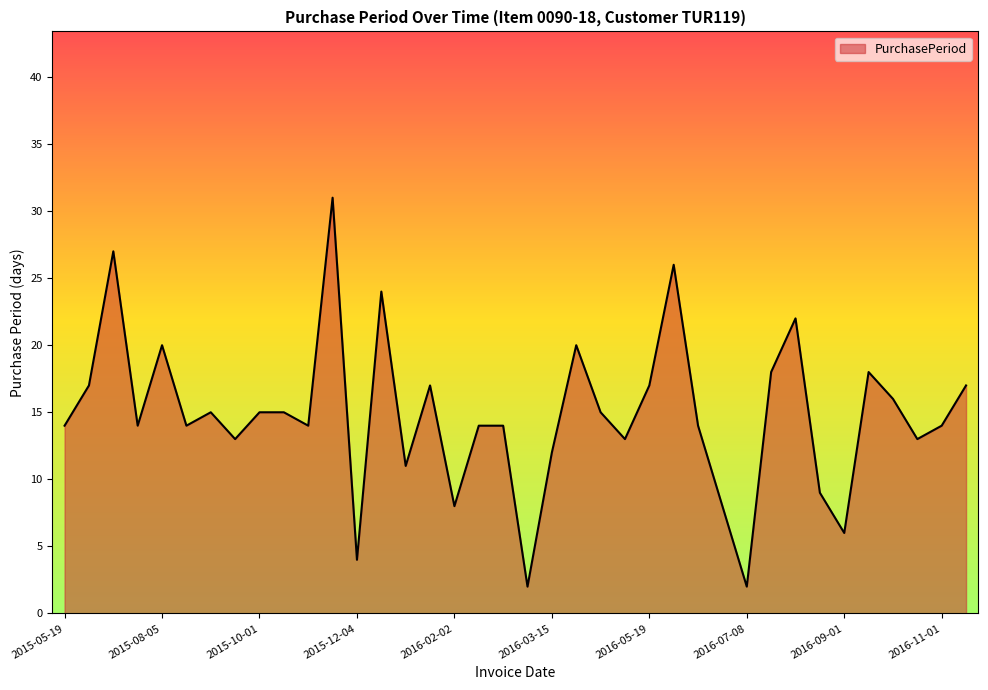

True or false: the data has more than 2 interior local peaks.

True